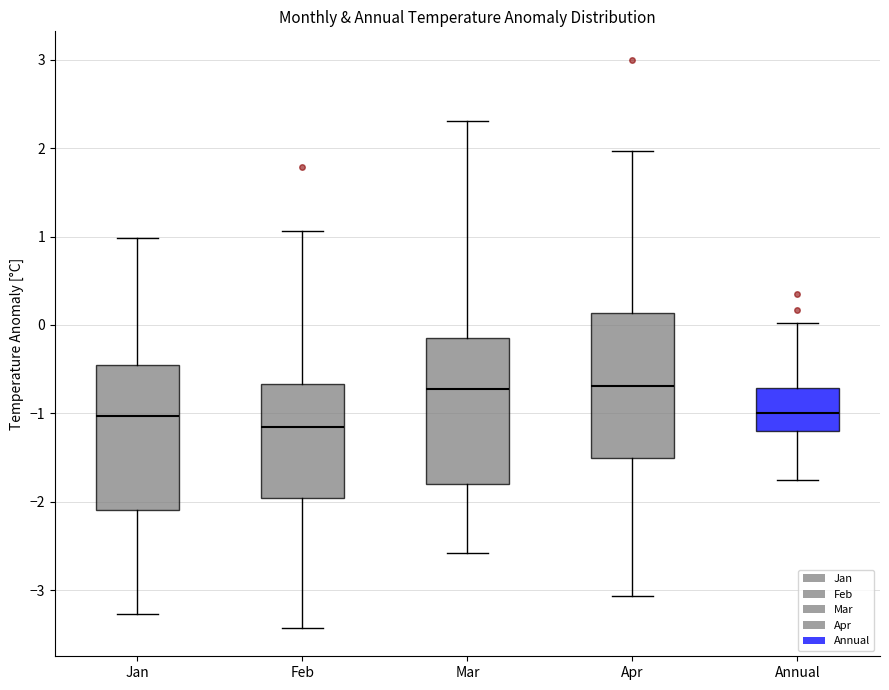

Reading left to right, transcribe this box plot: for each box, give where its median line is, the range the box spans, and where its two whiskers end, as read against the y-axis. The values are not printed on the chart, so give them approximately, as read against the axis.

Jan: median -1.0, box -2.1 to -0.5, whiskers -3.3 to 1.0
Feb: median -1.2, box -2.0 to -0.7, whiskers -3.4 to 1.1
Mar: median -0.7, box -1.8 to -0.1, whiskers -2.6 to 2.3
Apr: median -0.7, box -1.5 to 0.1, whiskers -3.1 to 2.0
Annual: median -1.0, box -1.2 to -0.7, whiskers -1.7 to 0.0